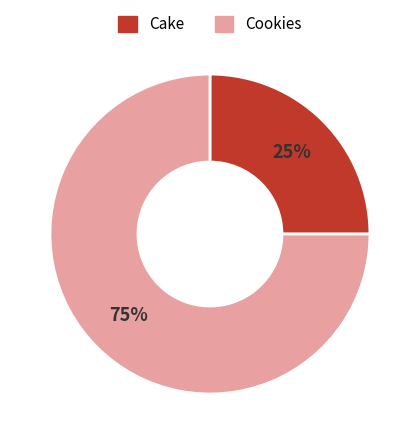

Which slice is the smallest?

Cake